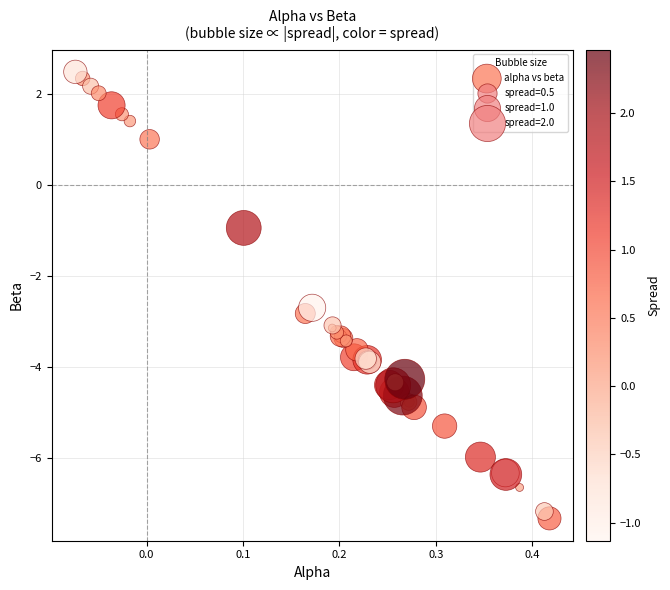

What Y value in the scatter plot is closest to -2?

-2.7